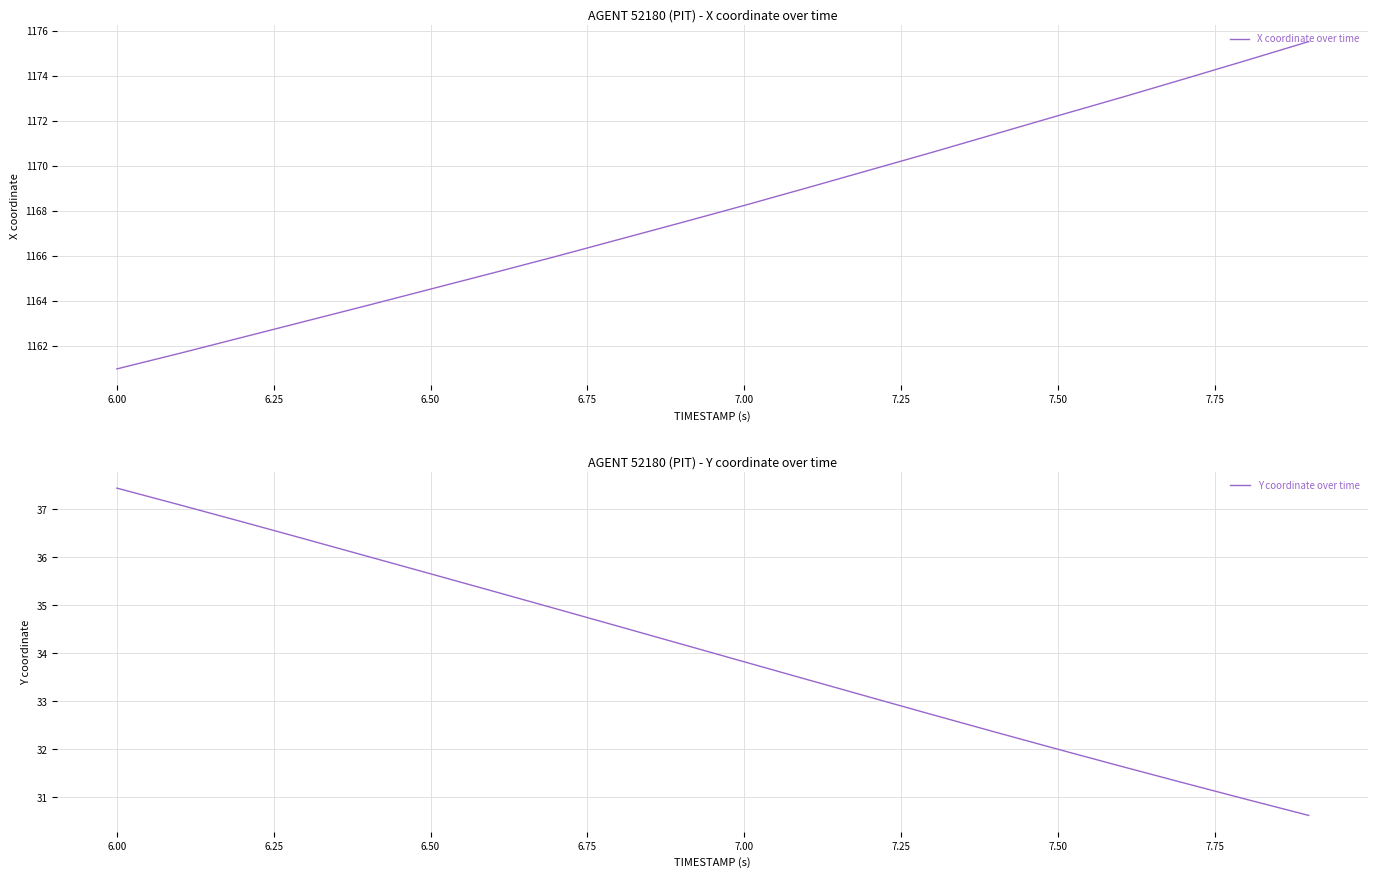

True or false: X coordinate over time and Y coordinate over time cross at least once.

False